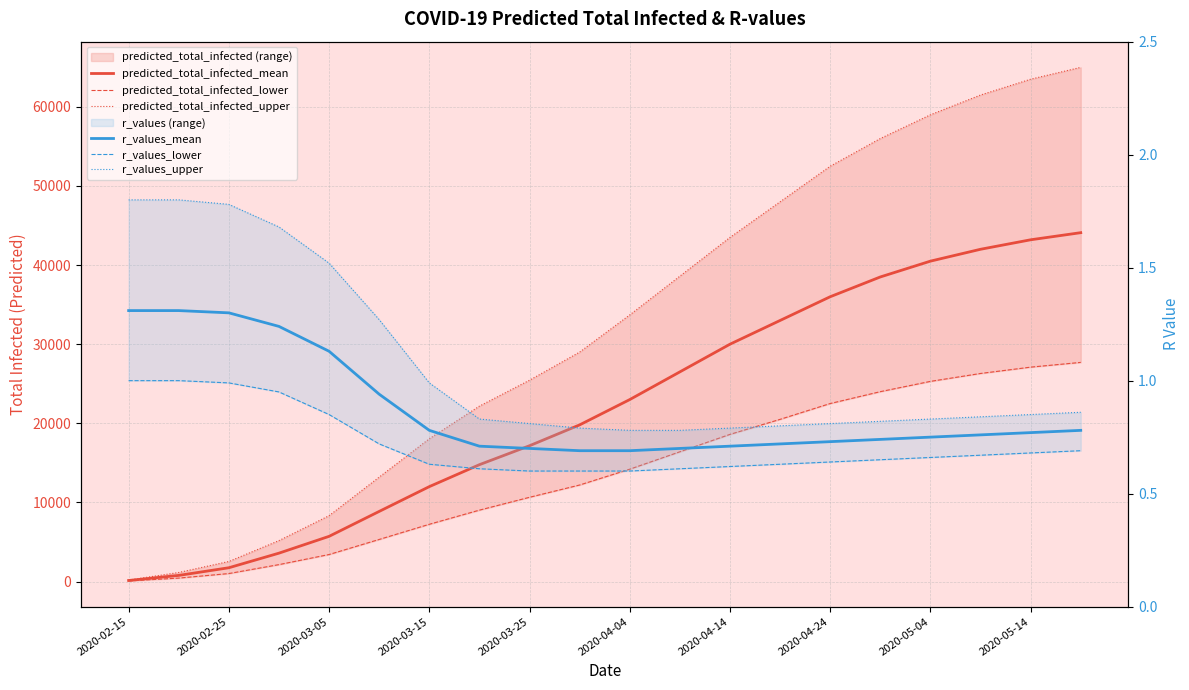

Reading right to left, extract all data points from this chart.

predicted_total_infected_mean: 44100.0	43200.0	42000.0	40500.0	38500.0	36000.0	33000.0	30000.0	26500.0	23000.0	19800.0	17165.0	14769.0	11994.0	8861.0	5710.0	3585.0	1740.0	772.0	129.0
predicted_total_infected_lower: 27700.0	27100.0	26300.0	25300.0	24000.0	22500.0	20500.0	18600.0	16400.0	14200.0	12200.0	10647.0	9023.0	7235.0	5317.0	3412.0	2136.0	1007.0	432.0	72.0
predicted_total_infected_upper: 65000.0	63500.0	61500.0	59000.0	56000.0	52500.0	48000.0	43500.0	38600.0	33700.0	29000.0	25448.0	22172.0	18044.0	13199.0	8322.0	5172.0	2532.0	1140.0	190.0
r_values_mean: 0.8	0.8	0.8	0.8	0.7	0.7	0.7	0.7	0.7	0.7	0.7	0.7	0.7	0.8	0.9	1.1	1.2	1.3	1.3	1.3
r_values_lower: 0.7	0.7	0.7	0.7	0.7	0.6	0.6	0.6	0.6	0.6	0.6	0.6	0.6	0.6	0.7	0.8	0.9	1.0	1.0	1.0
r_values_upper: 0.9	0.8	0.8	0.8	0.8	0.8	0.8	0.8	0.8	0.8	0.8	0.8	0.8	1.0	1.3	1.5	1.7	1.8	1.8	1.8